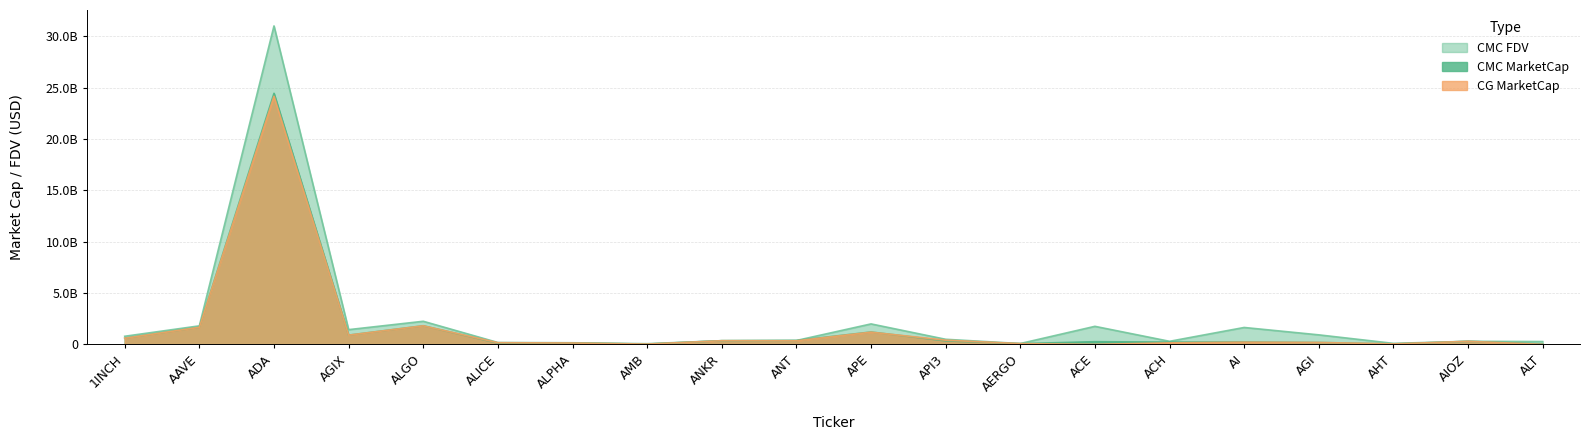

What is the label of the 15th point from the right?

ALICE